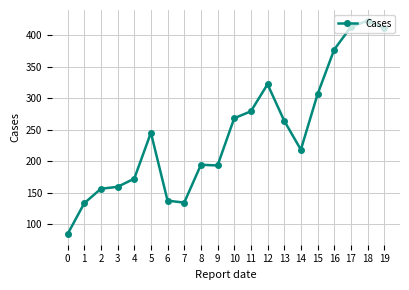

True or false: there are more than 2 points higher than both neighbors.

True